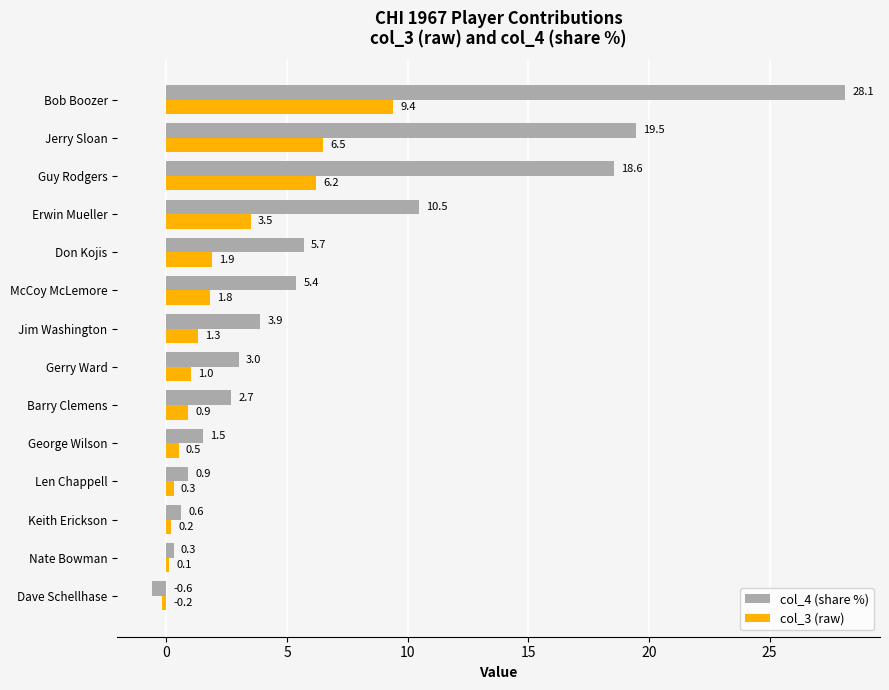

Which series has the largest total across all categories?

col_4 (share %)